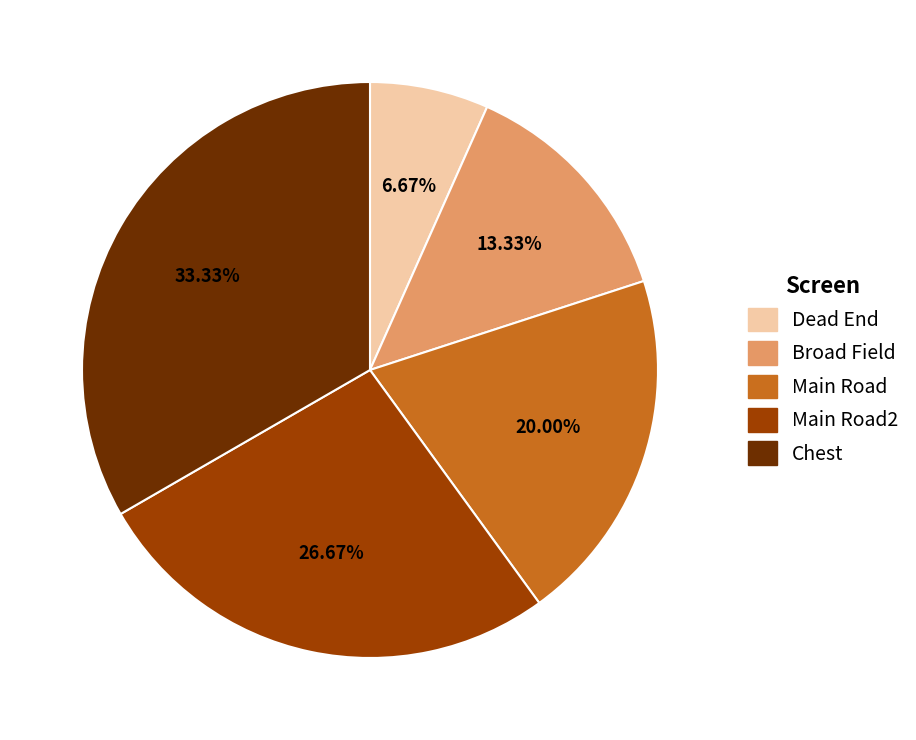

Approximately how many times larger is the value at Broad Field compared to Main Road?

0.7